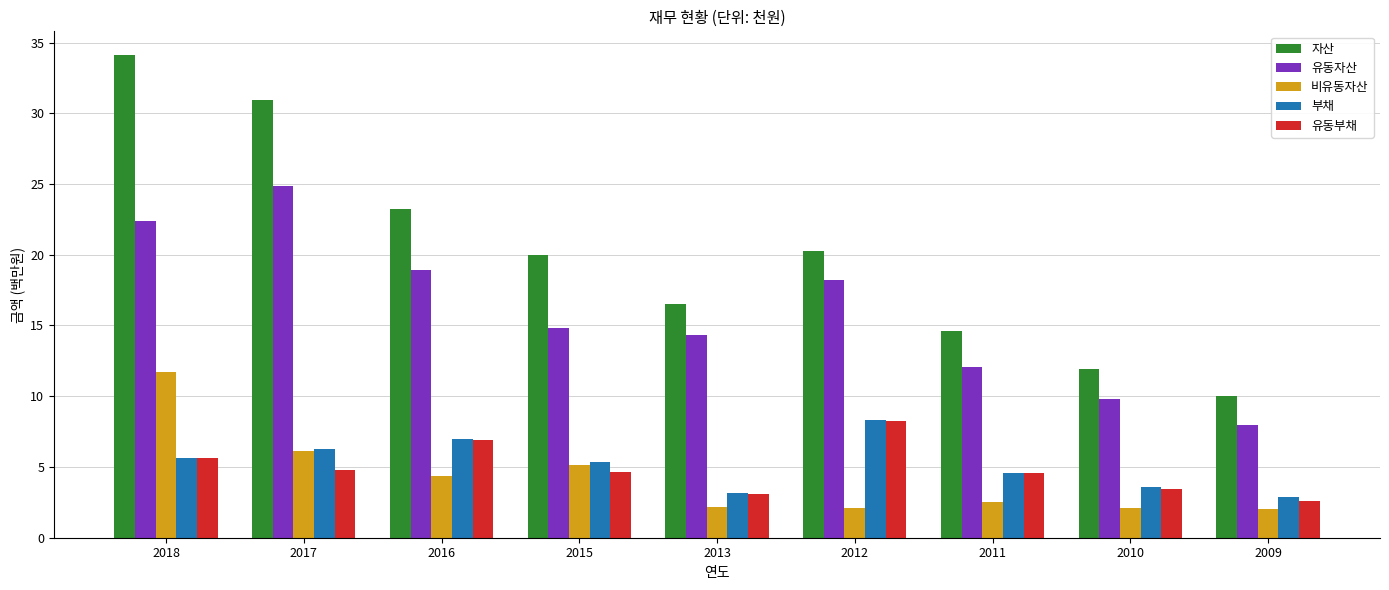

What is the total value across all series at 2016?

60.4